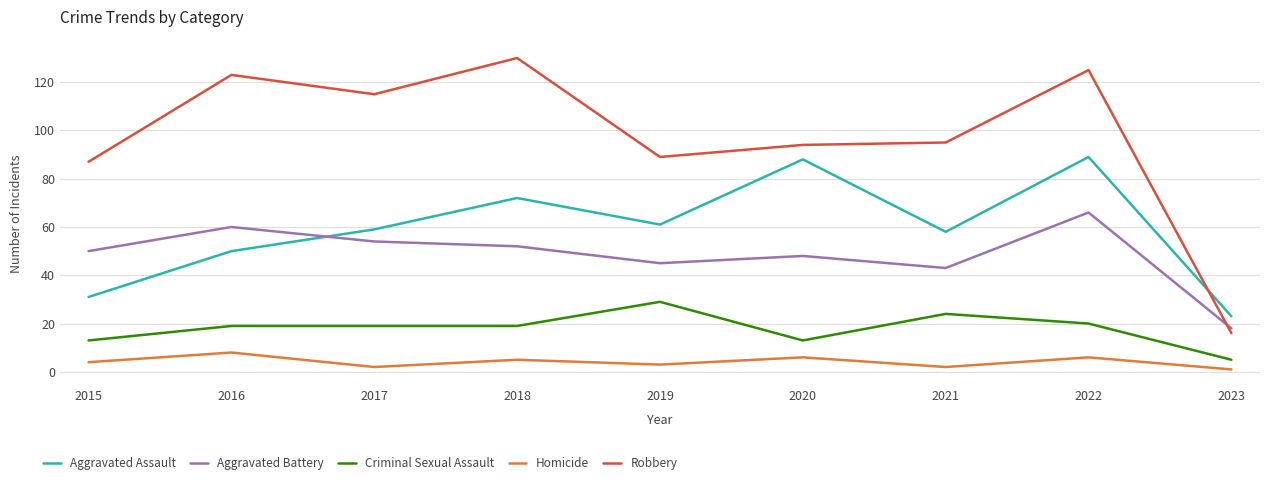

True or false: Homicide has a value of 8 at 2016.

True